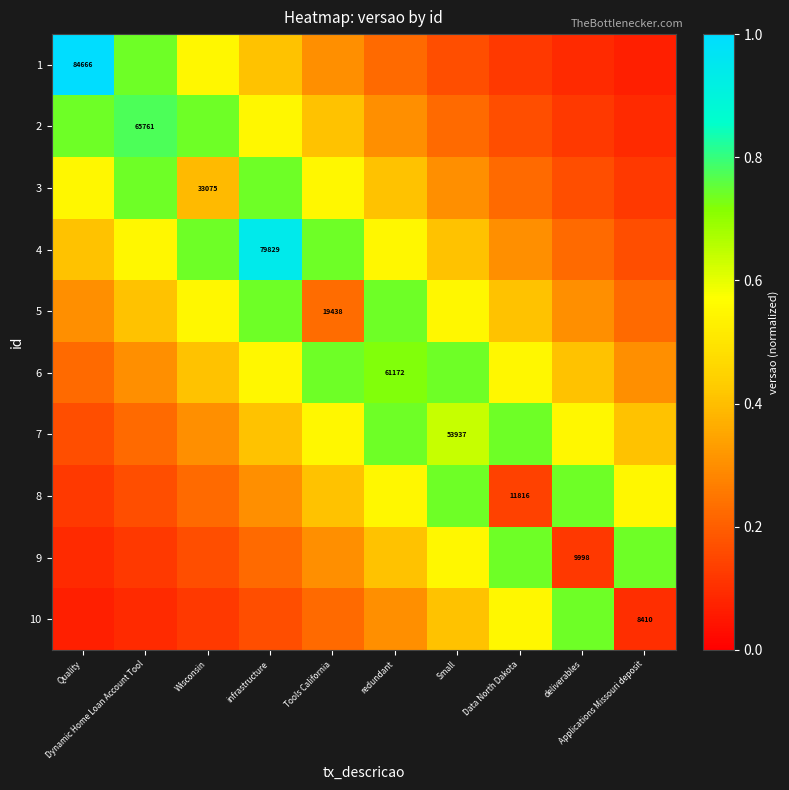

The value of 9 at Tools California is 0.3. True or false?

True